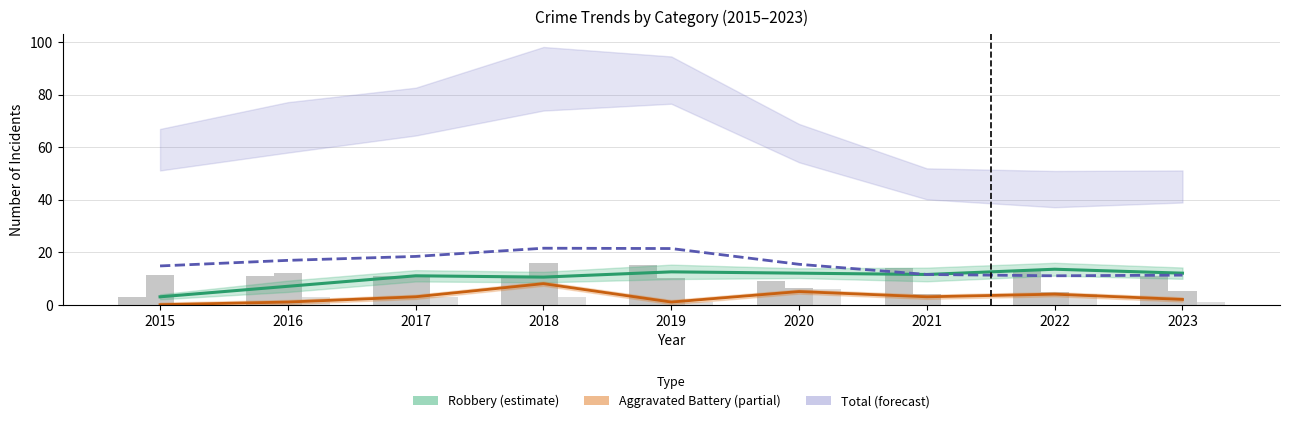

Rank the categories by Total ÷4 (trend) value from lowest to highest.

2022, 2023, 2021, 2015, 2020, 2016, 2017, 2019, 2018